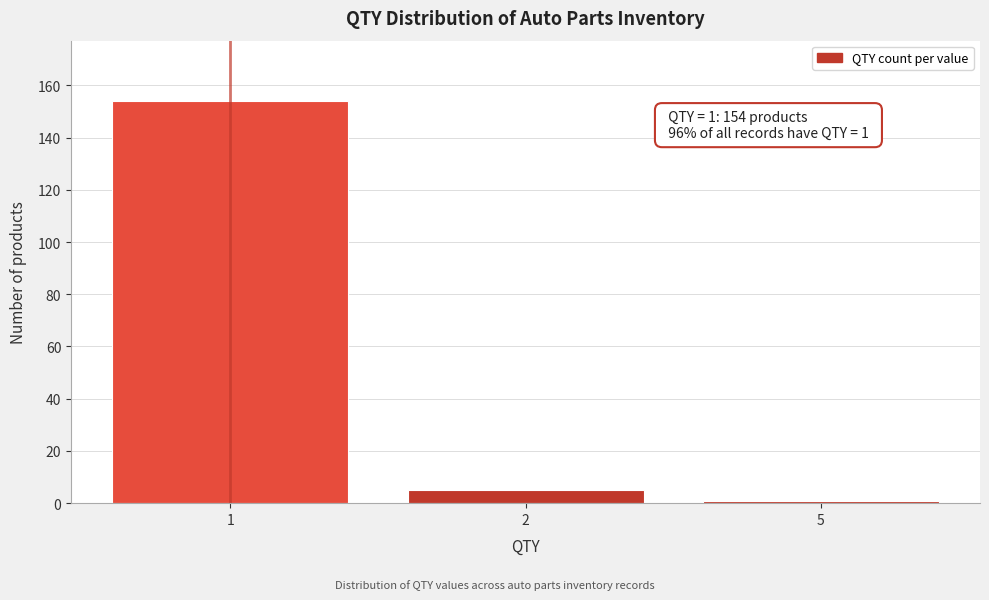

Reading left to right, transcribe all the data shown in this chart.

1=154	2=5	5=1